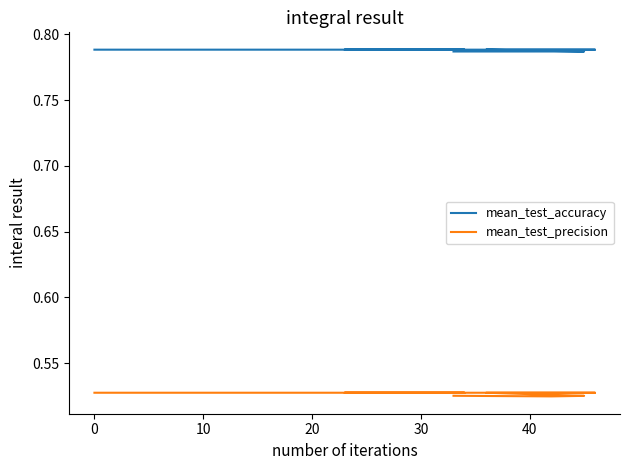

Is the value of mean_test_accuracy at 10 greater than the value of mean_test_precision at 22?

Yes